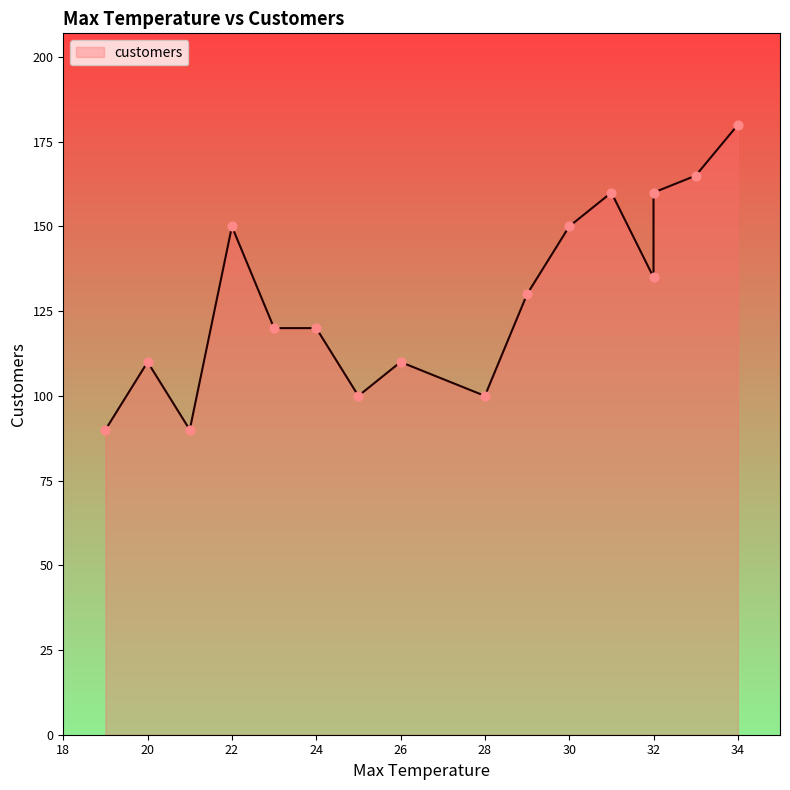

Between 19 and 20, which is larger?

20